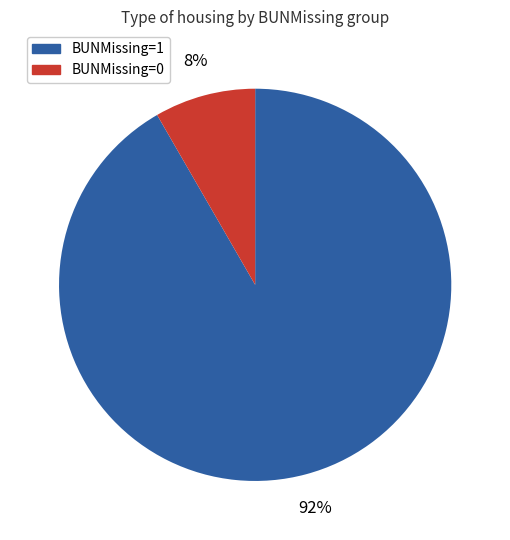

To the nearest percent, what is the average slice percentage?

50%